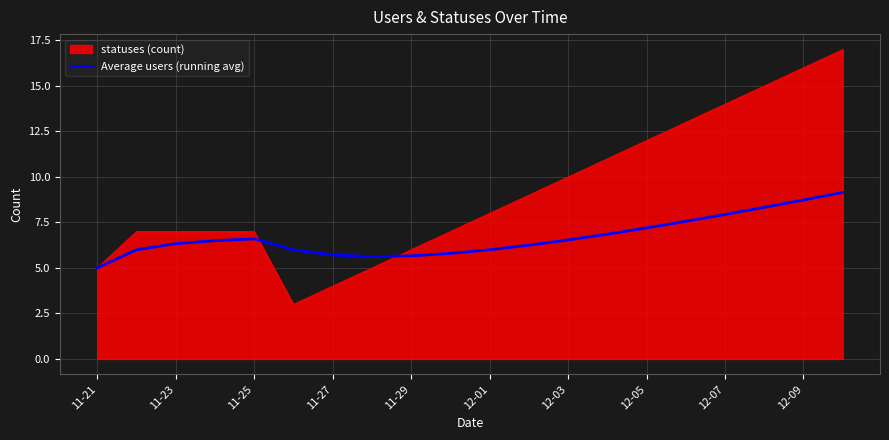

Which series has the largest range (max minus min)?

statuses (count)